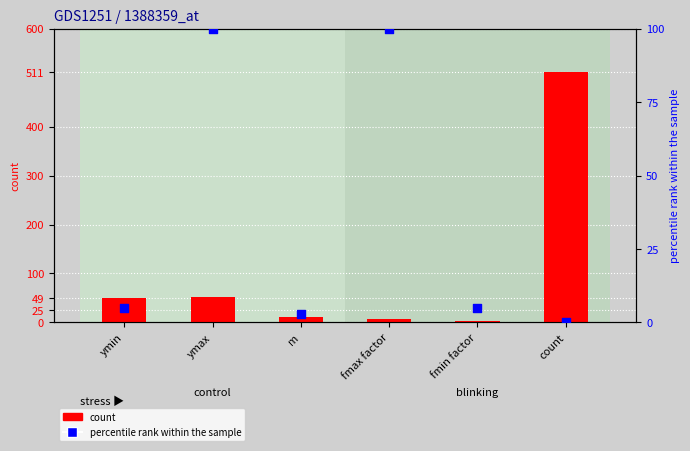

At which category is the sum across all series the highest?

count